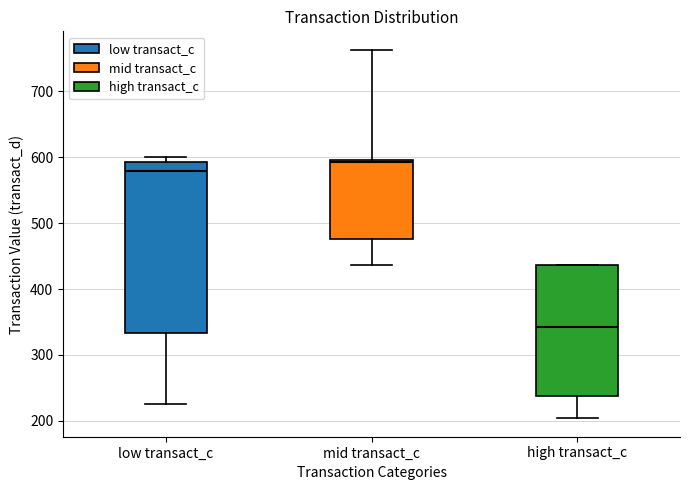

Comparing the boxes themselves (not the whiskers), which one is the tallest?

low transact_c